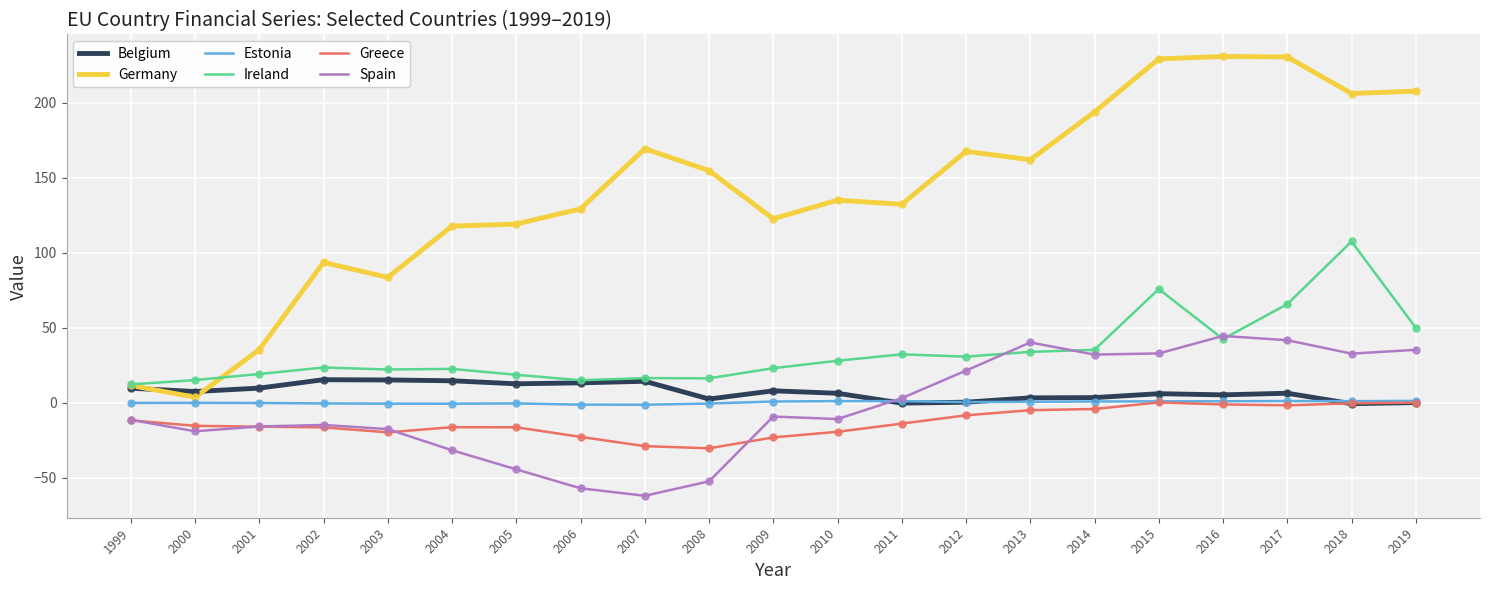

At how many categories does at least one series exceed 56?

18